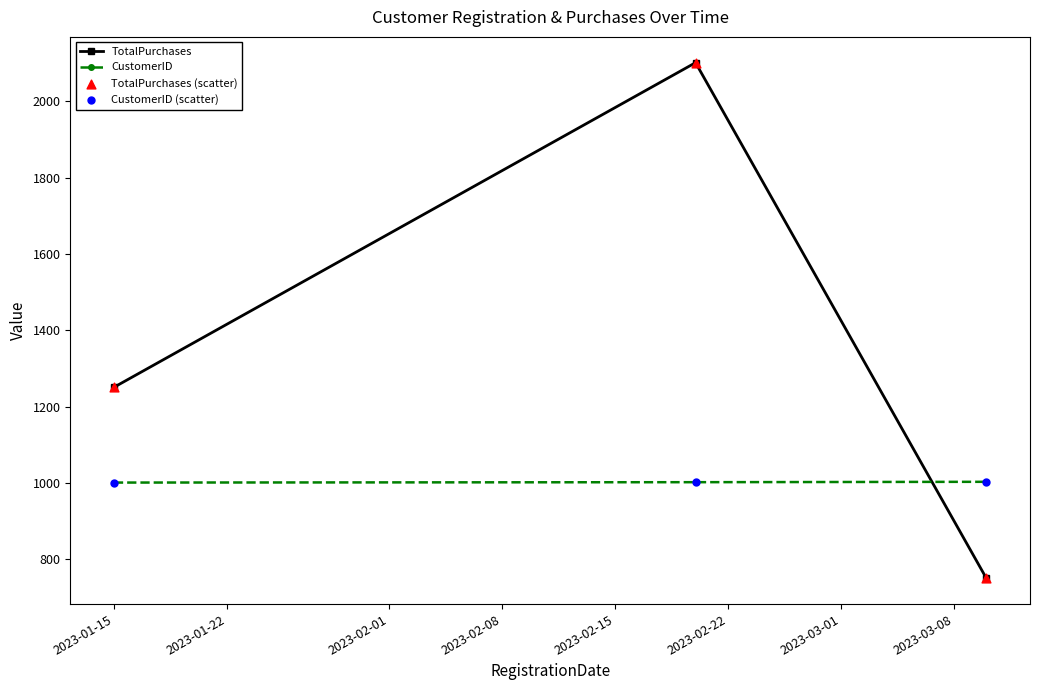

At how many categories does at least one series exceed 1444?

1